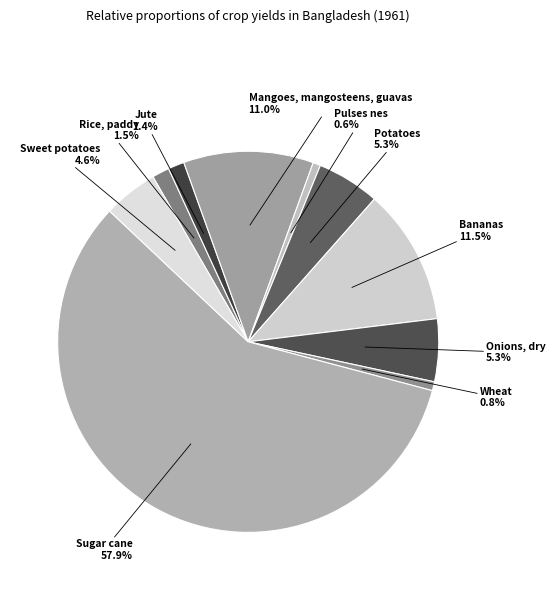

Is there a majority slice in this chart?

Yes